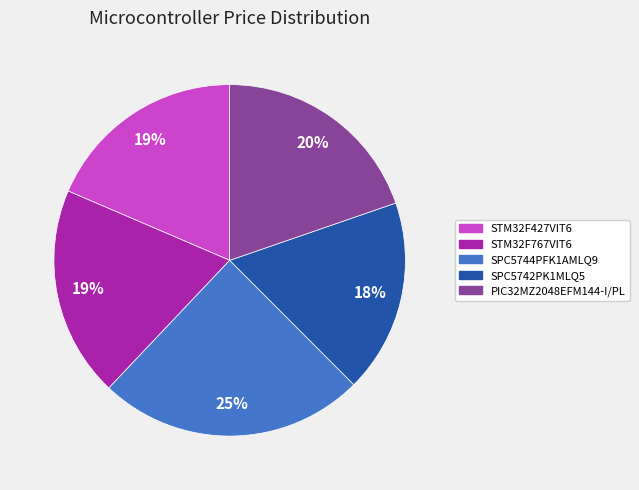

Which category has the smallest portion of the pie?

SPC5742PK1MLQ5